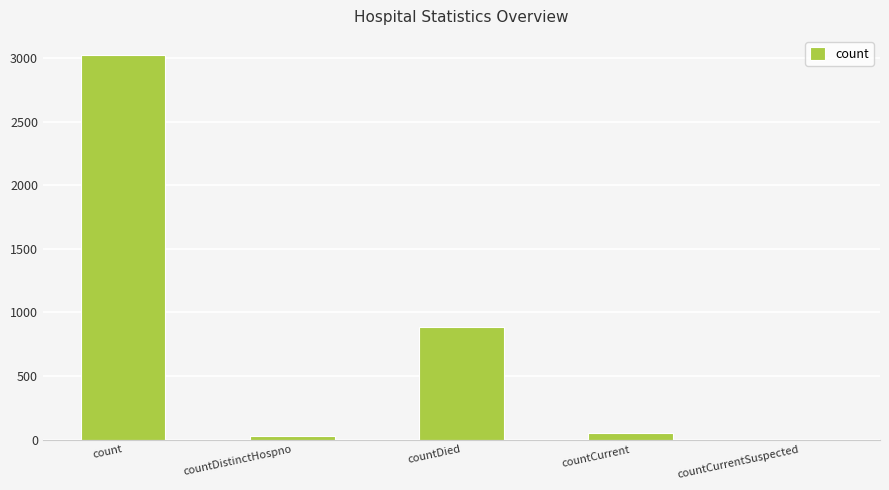

What is the sum of all values?

3987